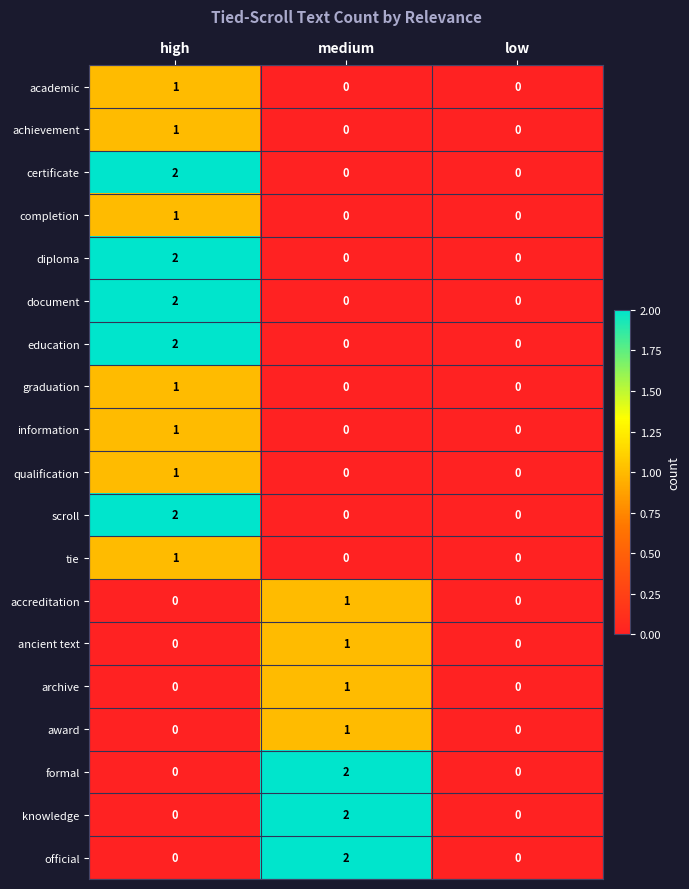

Which category has the highest value in the formal series?

medium